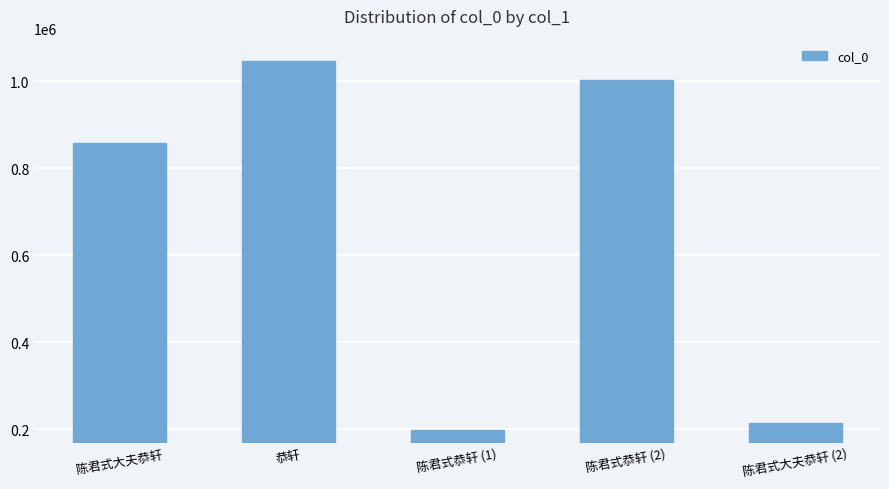

The chart shows a value of 328961 at 陈君式大夫恭轩 (2). True or false?

False